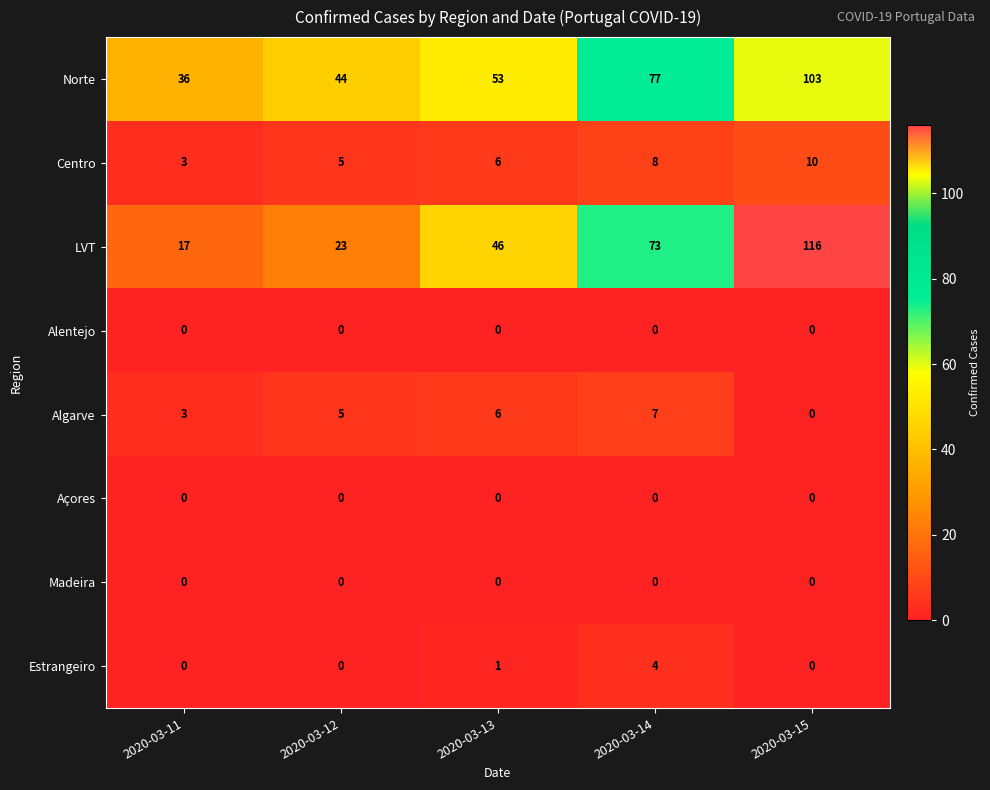

Count the number of categories in the chart.

5